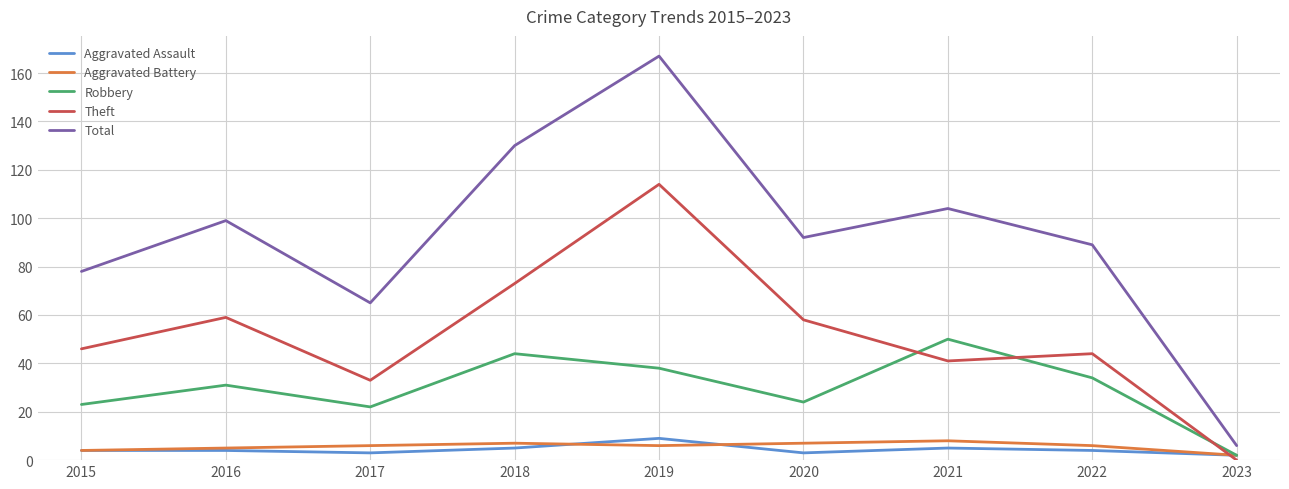

Reading left to right, what are all the values shown in this chart?

Aggravated Assault: 2015=4	2016=4	2017=3	2018=5	2019=9	2020=3	2021=5	2022=4	2023=2
Aggravated Battery: 2015=4	2016=5	2017=6	2018=7	2019=6	2020=7	2021=8	2022=6	2023=2
Robbery: 2015=23	2016=31	2017=22	2018=44	2019=38	2020=24	2021=50	2022=34	2023=2
Theft: 2015=46	2016=59	2017=33	2018=73	2019=114	2020=58	2021=41	2022=44	2023=0
Total: 2015=78	2016=99	2017=65	2018=130	2019=167	2020=92	2021=104	2022=89	2023=6